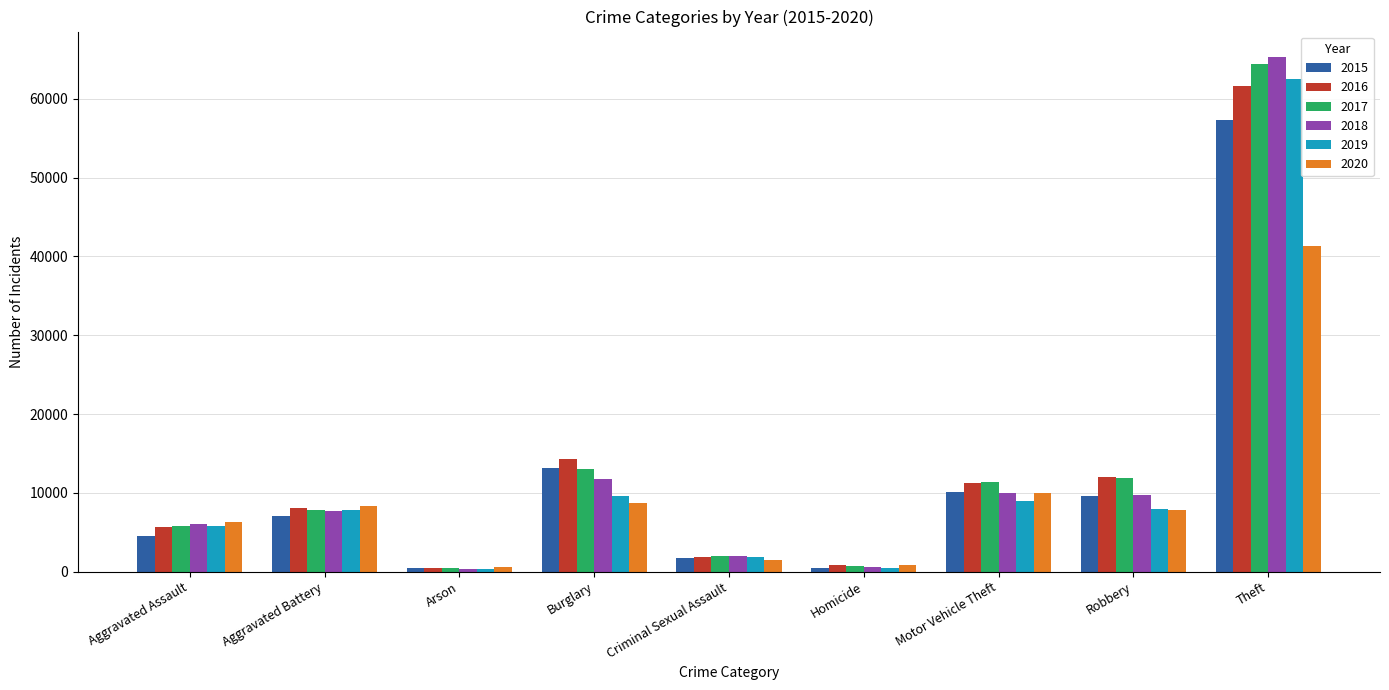

Which series has the widest spread of values?

2018